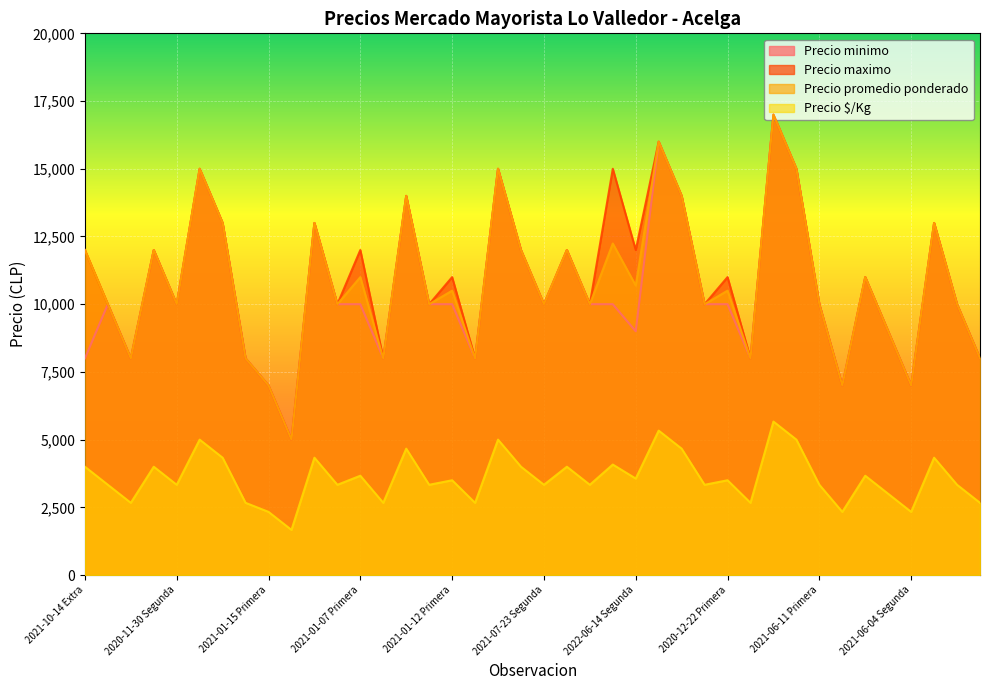

True or false: Precio promedio ponderado and Precio $/Kg cross at least once.

False